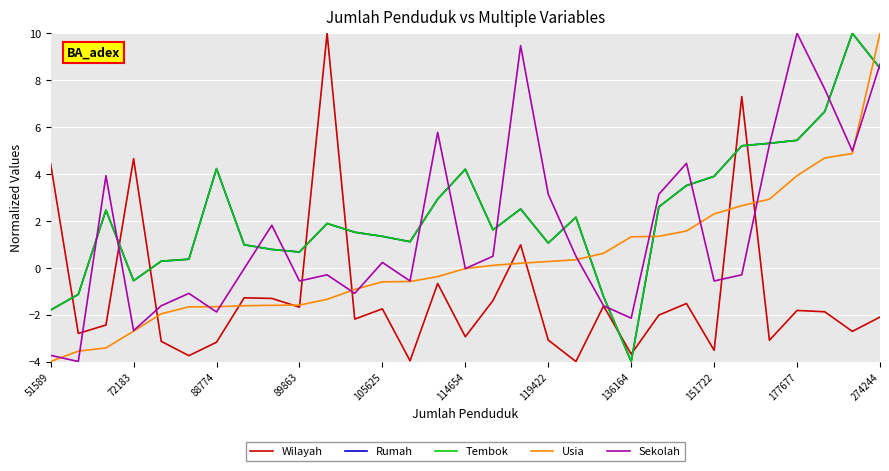

Where do Sekolah and Usia first cross each other?

51589 and 72183